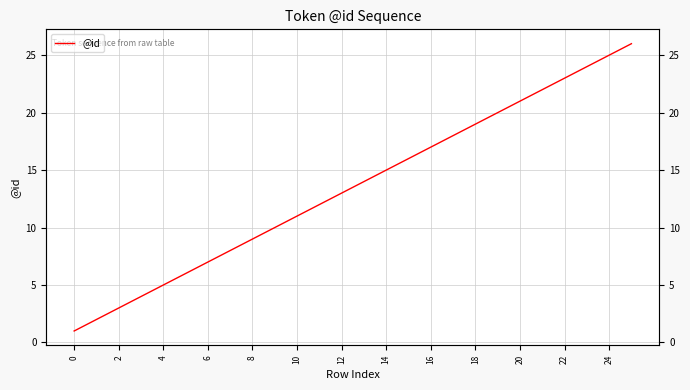

True or false: there are more than 2 points higher than both neighbors.

False